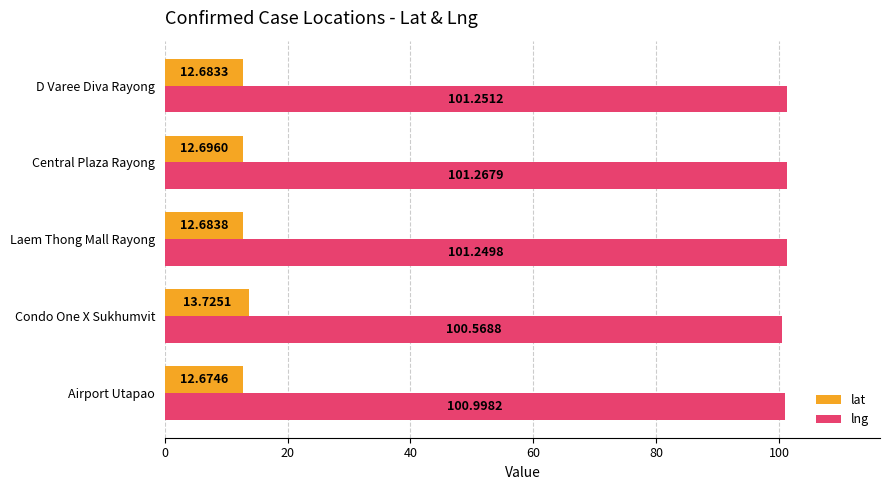

What are all the series names shown in the legend?

lat, lng